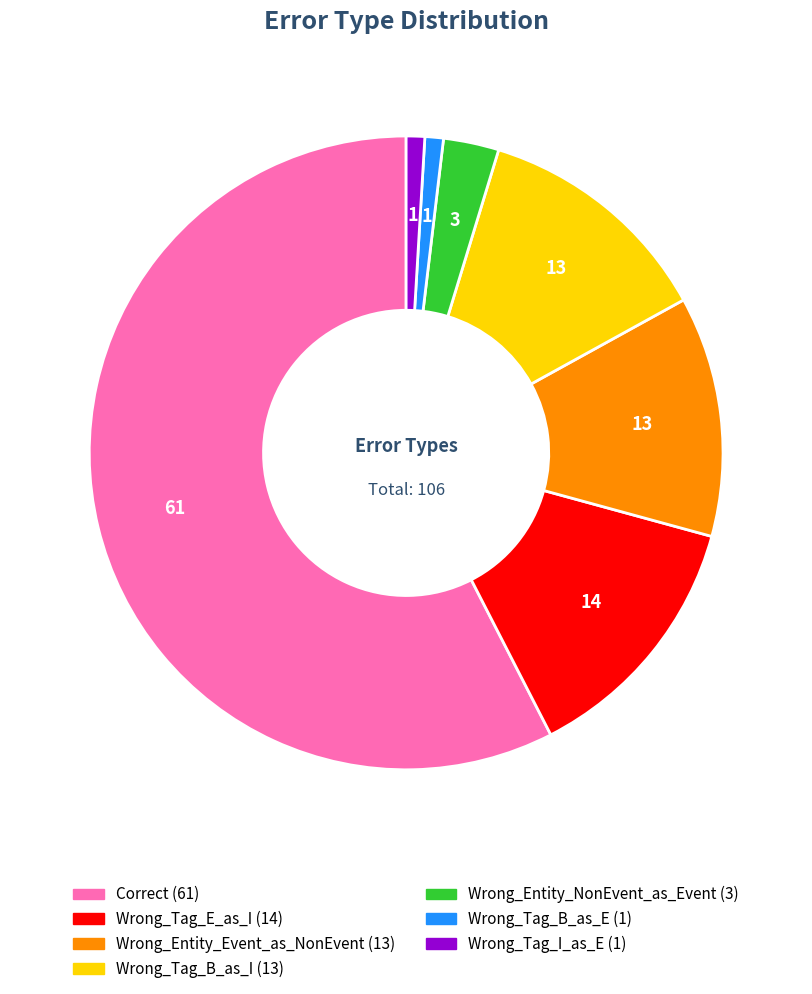

How many slices are in this pie chart?

7